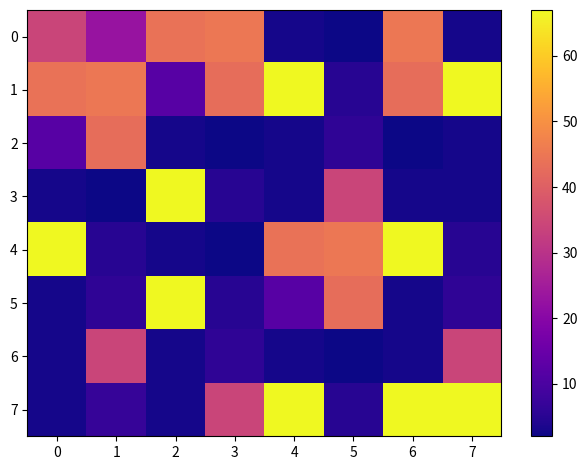

What is the spread (max minus min) of values at 4?

64